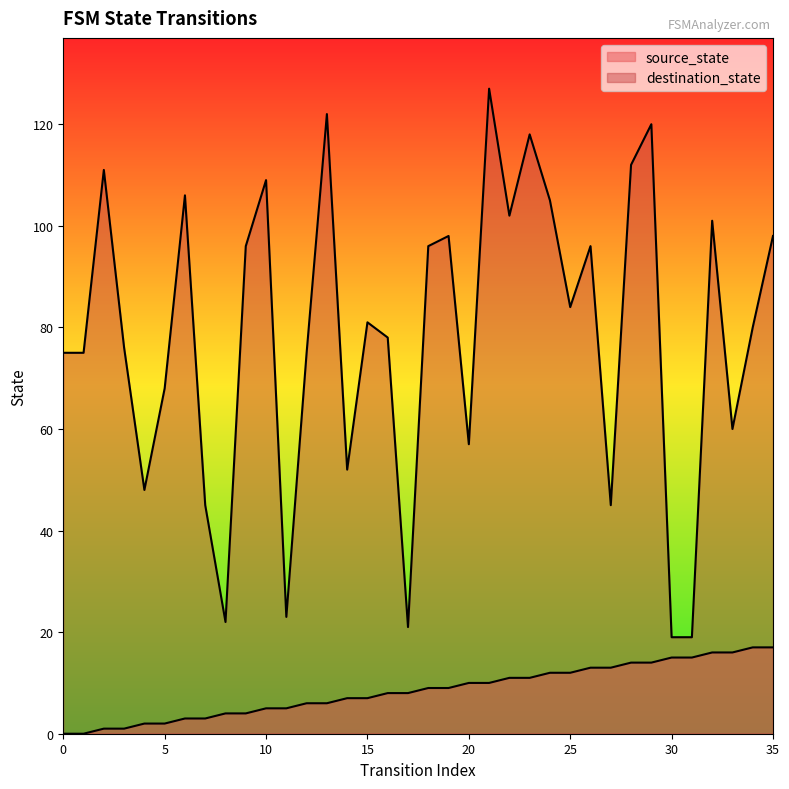

What is the sum of the destination_state values at 27 and 12?

120